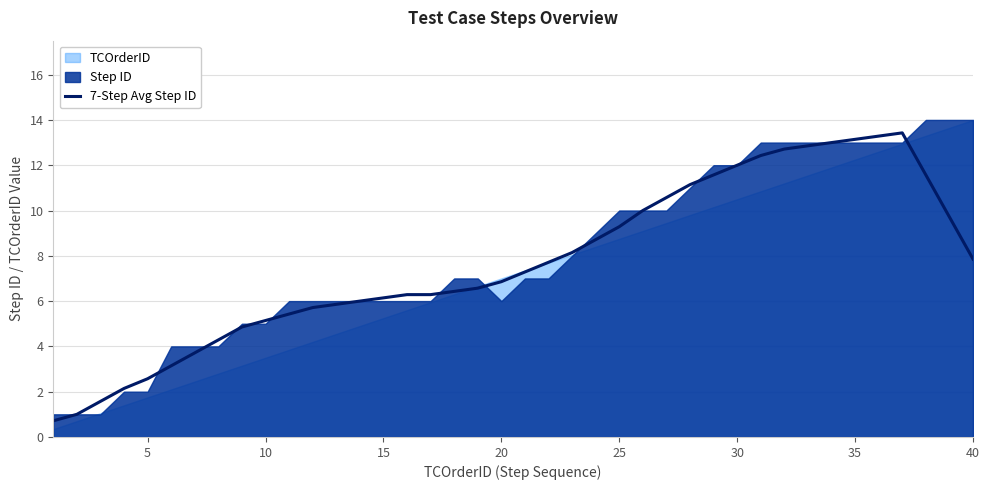

How many interior local peaks (higher than both neighbors) does the data have?

1